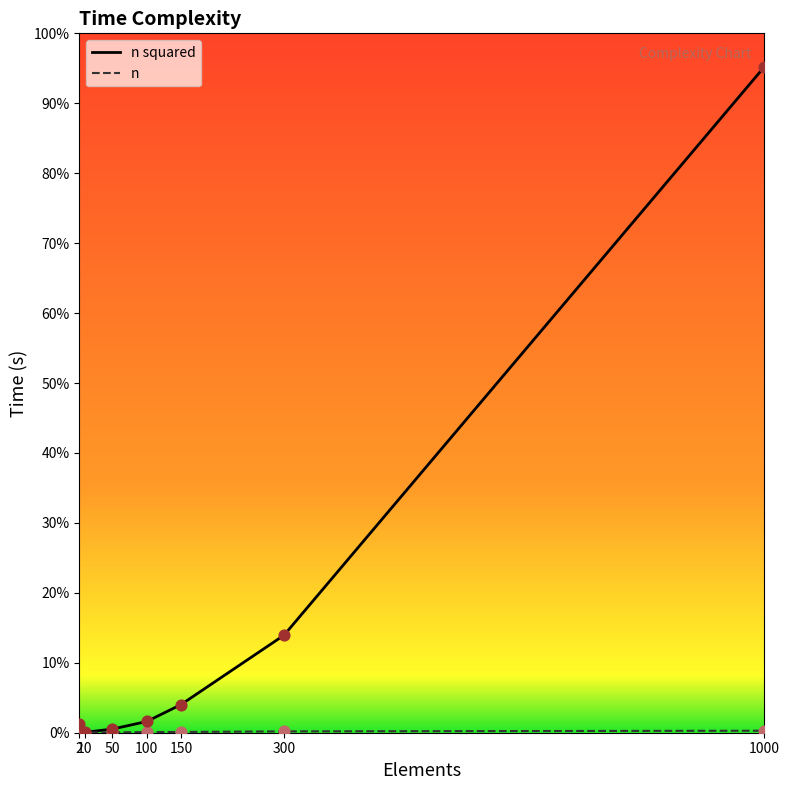

Which series has the largest total across all categories?

n squared